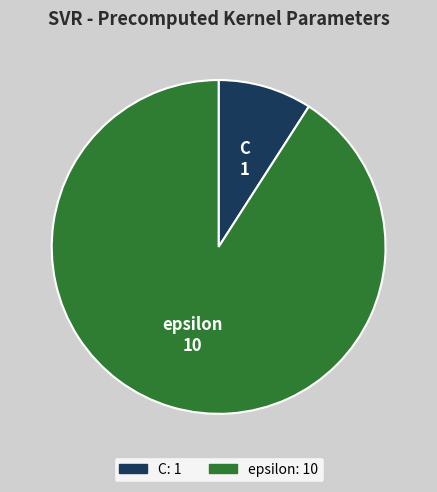

Do C and epsilon together represent more than half of the pie?

Yes